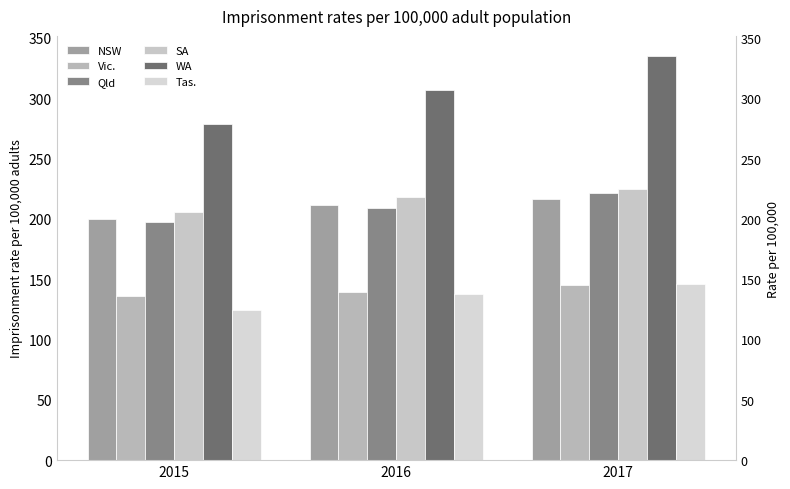

At which category is the sum across all series the highest?

2017